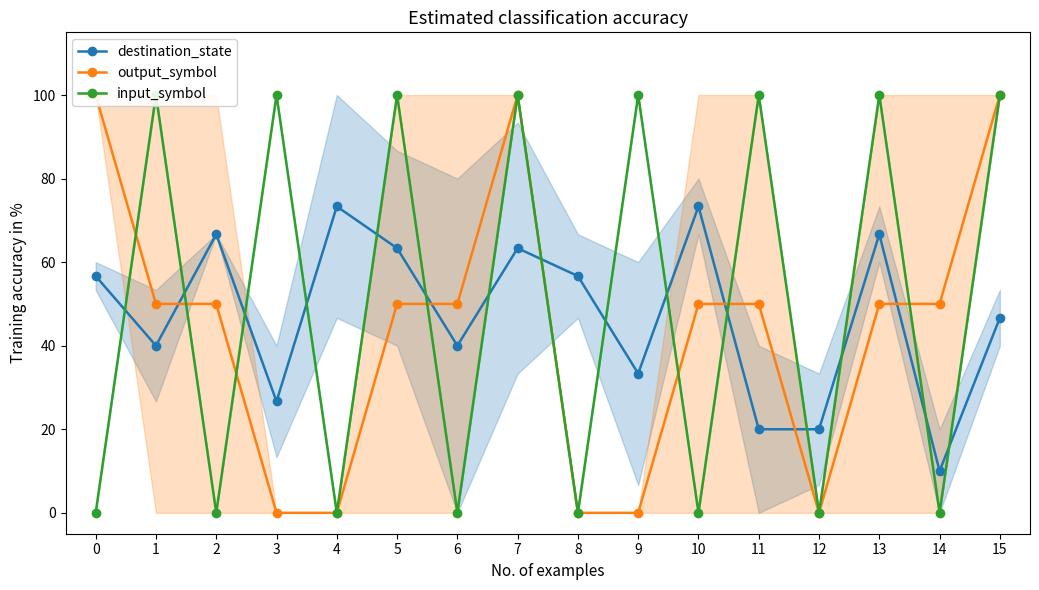

What is the difference between the output_symbol values at 12 and 13?

50.0